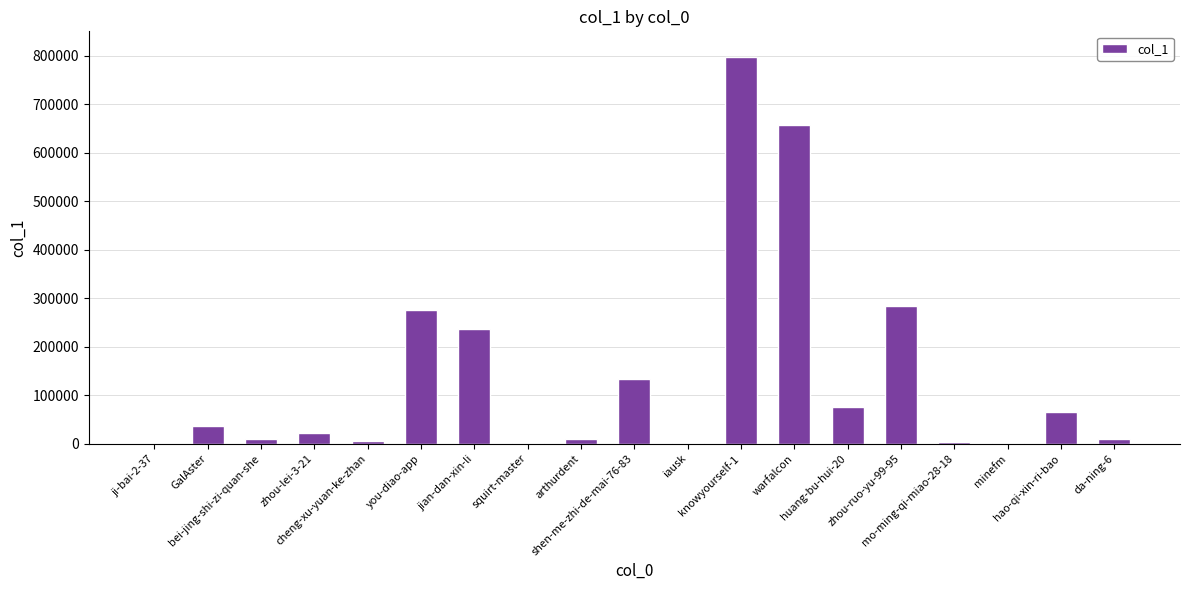

What is the sum of all values?

2622258